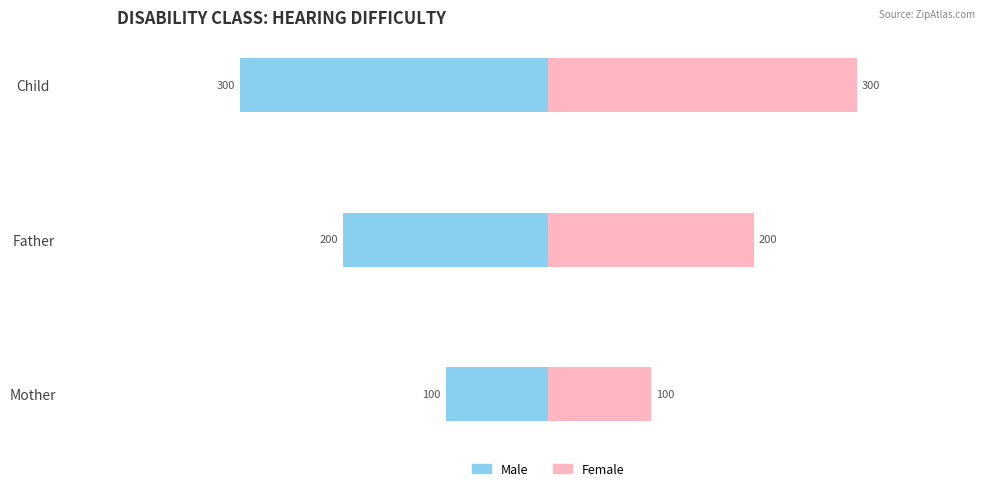

What are all the series names shown in the legend?

Male, Female